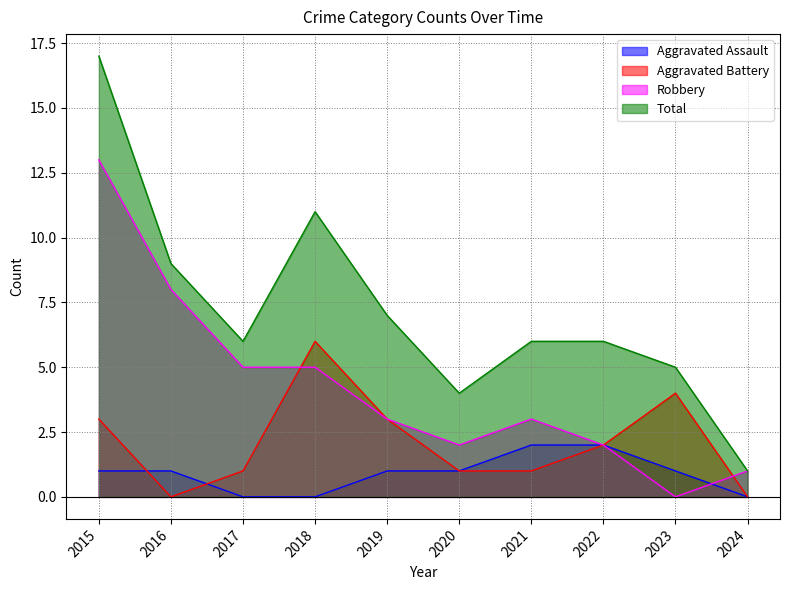

What is the value of the Aggravated Assault point at the 6th from the left?

1